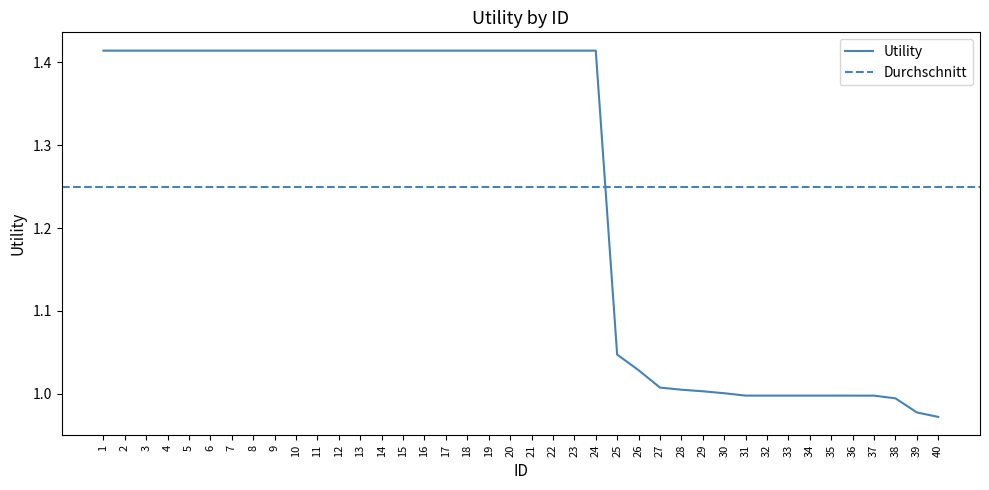

List the labels in order of value, smallest first.

40, 39, 38, 37, 31, 32, 33, 34, 35, 36, 30, 29, 28, 27, 26, 25, 1, 2, 3, 4, 5, 6, 7, 8, 9, 10, 11, 12, 13, 14, 15, 16, 17, 18, 19, 20, 21, 22, 23, 24